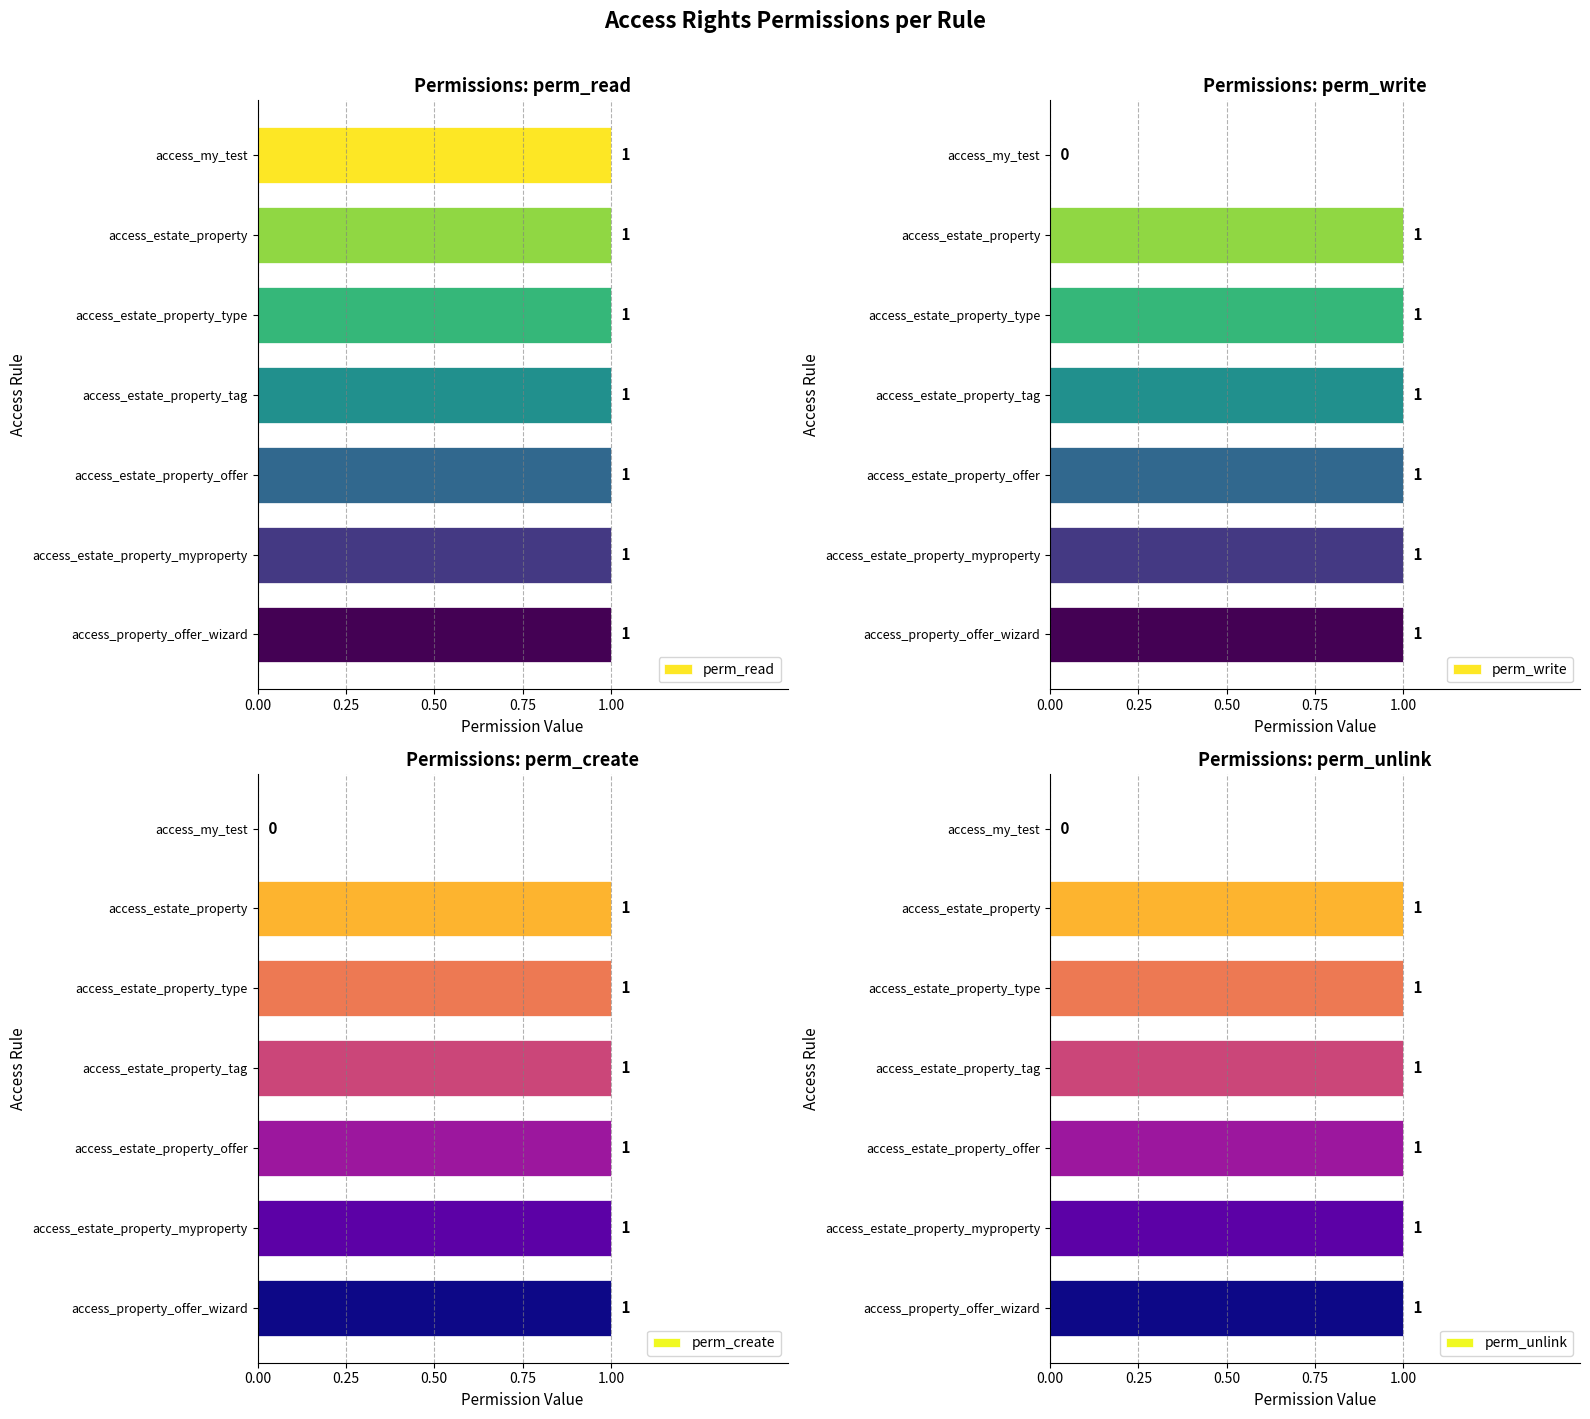

What is the average value of the perm_unlink series?

0.9